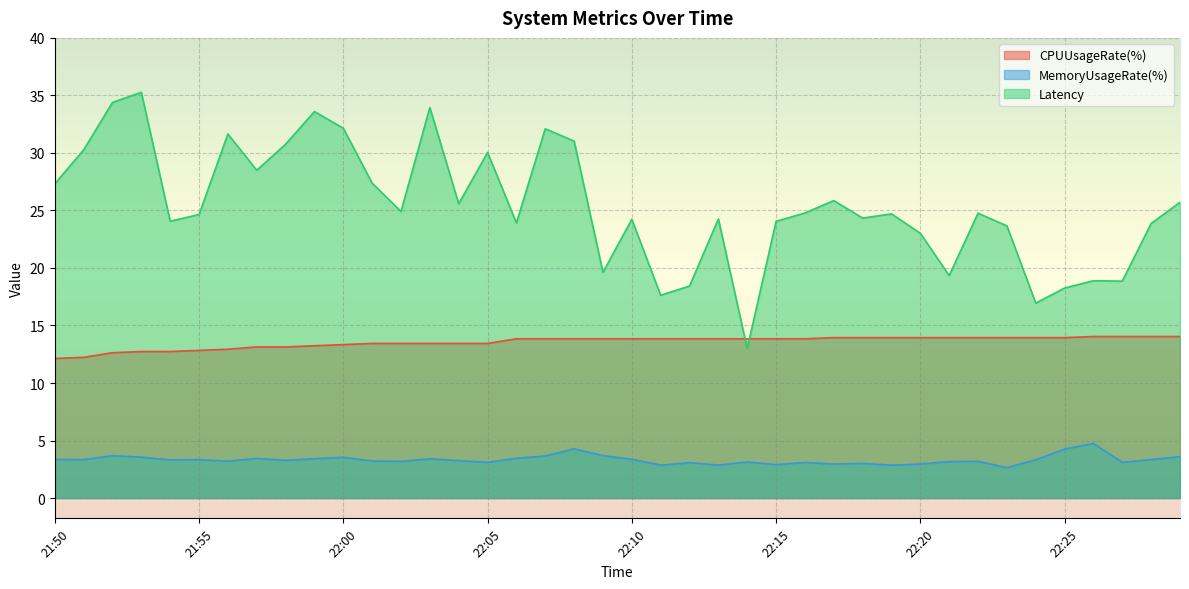

Reading left to right, transcribe all the data shown in this chart.

CPUUsageRate(%): 21:50=12.1	21:51=12.2	21:52=12.6	21:53=12.7	21:54=12.7	21:55=12.8	21:56=12.9	21:57=13.1	21:58=13.1	21:59=13.2	22:00=13.3	22:01=13.4	22:02=13.4	22:03=13.4	22:04=13.4	22:05=13.4	22:06=13.8	22:07=13.8	22:08=13.8	22:09=13.8	22:10=13.8	22:11=13.8	22:12=13.8	22:13=13.8	22:14=13.8	22:15=13.8	22:16=13.8	22:17=13.9	22:18=13.9	22:19=13.9	22:20=13.9	22:21=13.9	22:22=13.9	22:23=13.9	22:24=13.9	22:25=13.9	22:26=14.0	22:27=14.0	22:28=14.0	22:29=14.0
MemoryUsageRate(%): 21:50=3.4	21:51=3.3	21:52=3.7	21:53=3.6	21:54=3.3	21:55=3.3	21:56=3.2	21:57=3.4	21:58=3.3	21:59=3.4	22:00=3.5	22:01=3.2	22:02=3.2	22:03=3.4	22:04=3.3	22:05=3.1	22:06=3.5	22:07=3.7	22:08=4.3	22:09=3.7	22:10=3.4	22:11=2.9	22:12=3.1	22:13=2.9	22:14=3.1	22:15=2.9	22:16=3.1	22:17=3.0	22:18=3.0	22:19=2.9	22:20=3.0	22:21=3.2	22:22=3.2	22:23=2.6	22:24=3.3	22:25=4.3	22:26=4.7	22:27=3.1	22:28=3.3	22:29=3.6
Latency: 21:50=27.3	21:51=30.3	21:52=34.4	21:53=35.3	21:54=24.1	21:55=24.6	21:56=31.6	21:57=28.5	21:58=30.8	21:59=33.6	22:00=32.1	22:01=27.4	22:02=24.9	22:03=33.9	22:04=25.6	22:05=30.0	22:06=23.9	22:07=32.1	22:08=31.0	22:09=19.6	22:10=24.2	22:11=17.6	22:12=18.4	22:13=24.3	22:14=13.0	22:15=24.1	22:16=24.8	22:17=25.9	22:18=24.3	22:19=24.7	22:20=23.0	22:21=19.3	22:22=24.8	22:23=23.7	22:24=16.9	22:25=18.3	22:26=18.9	22:27=18.9	22:28=23.9	22:29=25.7